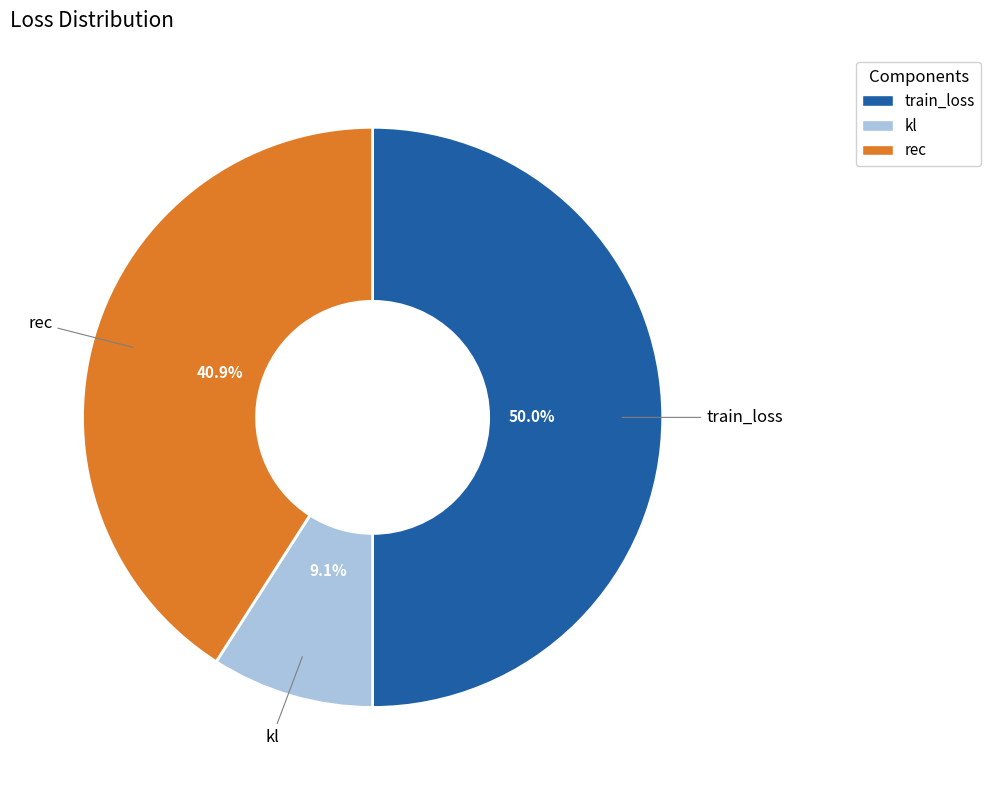

Is kl the majority of the pie?

No